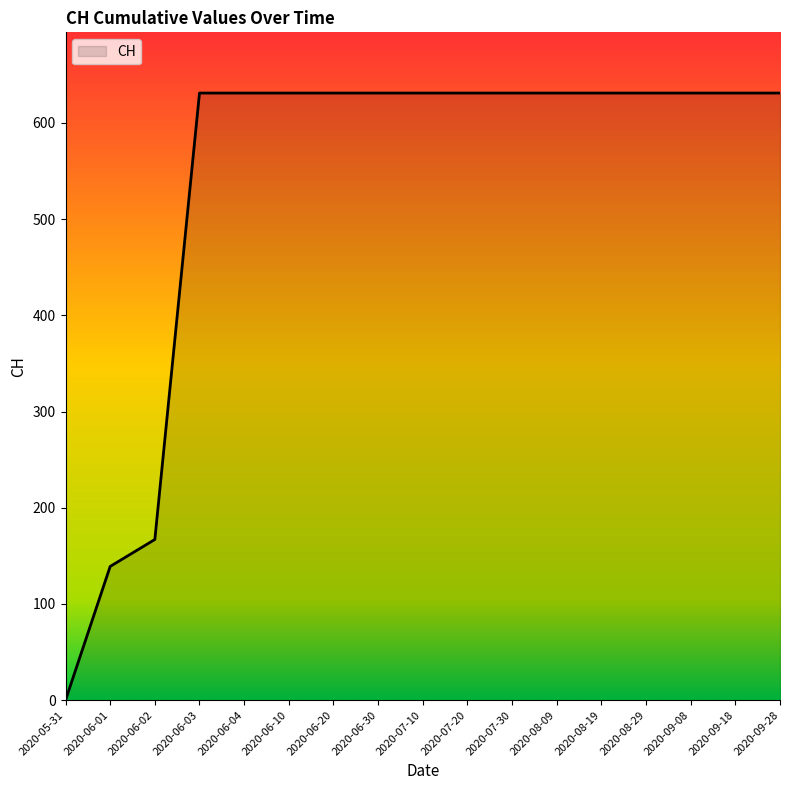

What is the difference between the maximum and minimum values?

631